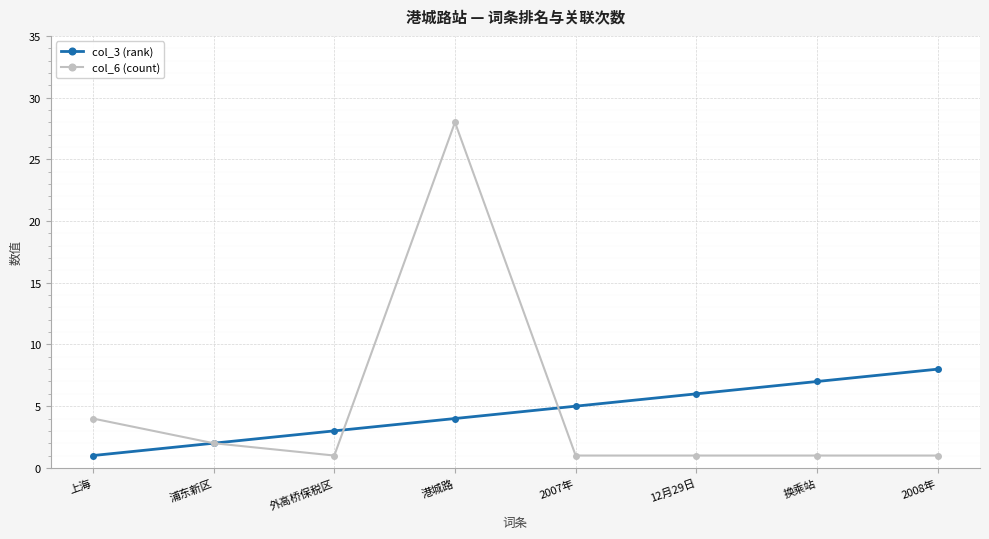

True or false: col_3 (rank) has more than 1 interior local peaks.

False